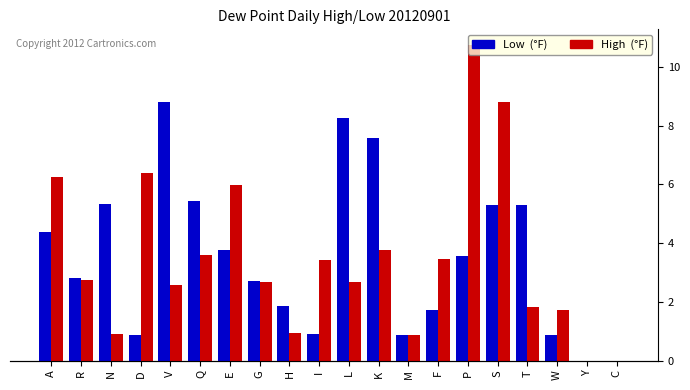

What is the sum of all High  (°F) values?

69.3